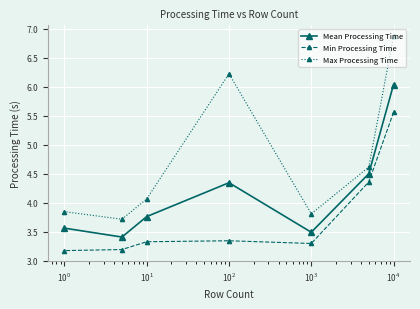

What is the minimum value shown in the chart?

3.2